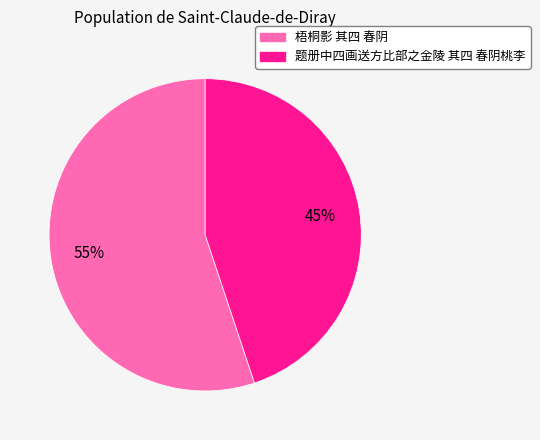

Combined, do 题册中四画送方比部之金陵 其四 春阴桃李 and 梧桐影 其四 春阴 account for over 50%?

Yes